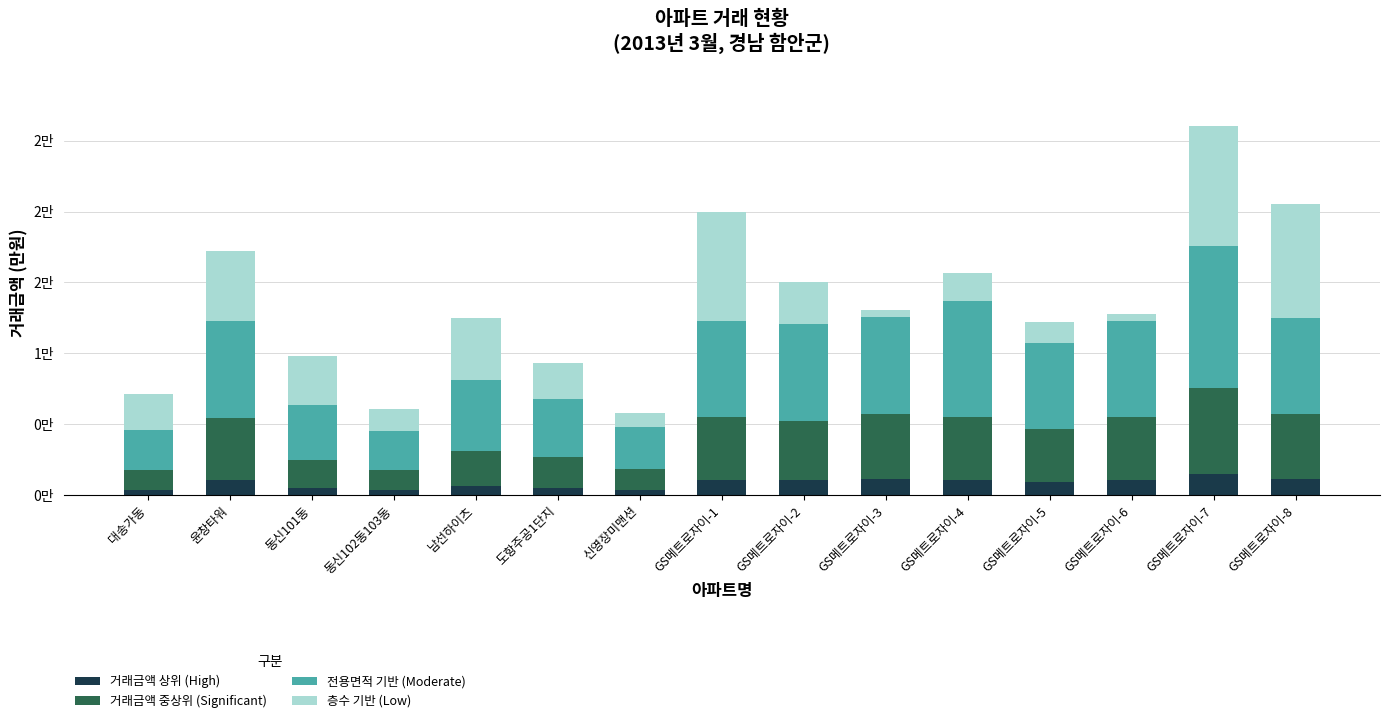

What is the label of the 14th bar from the right?

윤창타워